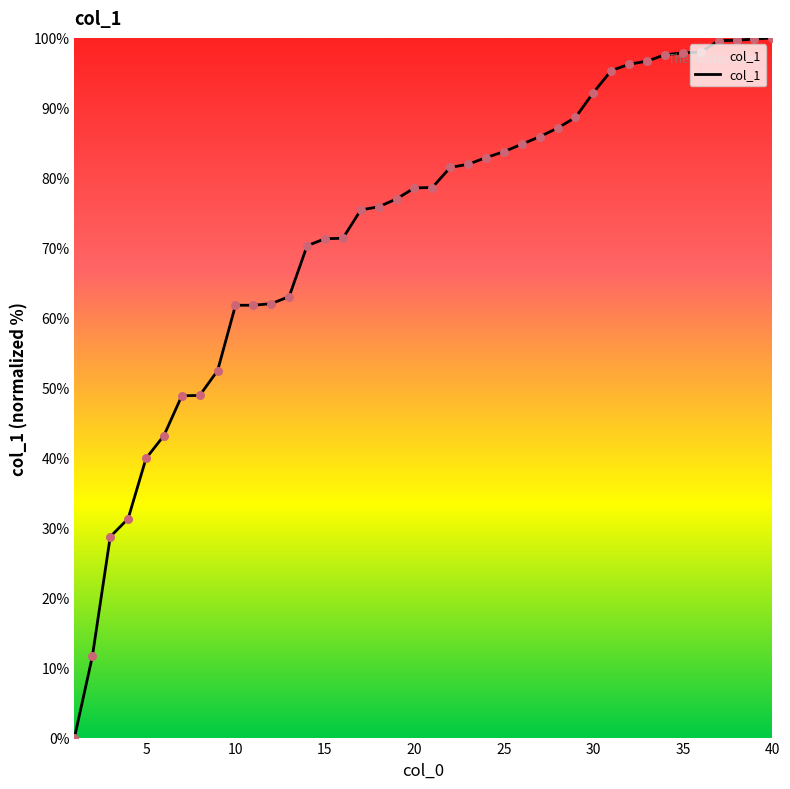

What is the difference between the maximum and minimum values?

100.0